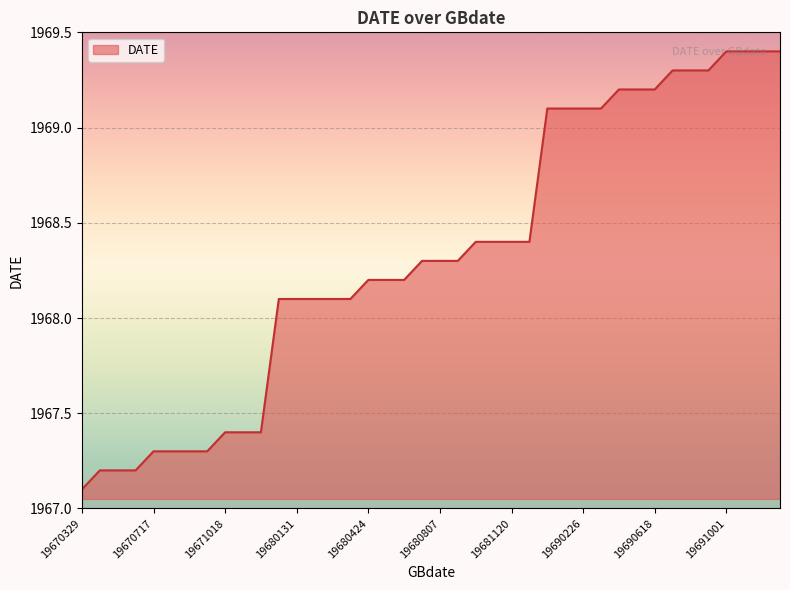

Count the number of data series in this chart.

1